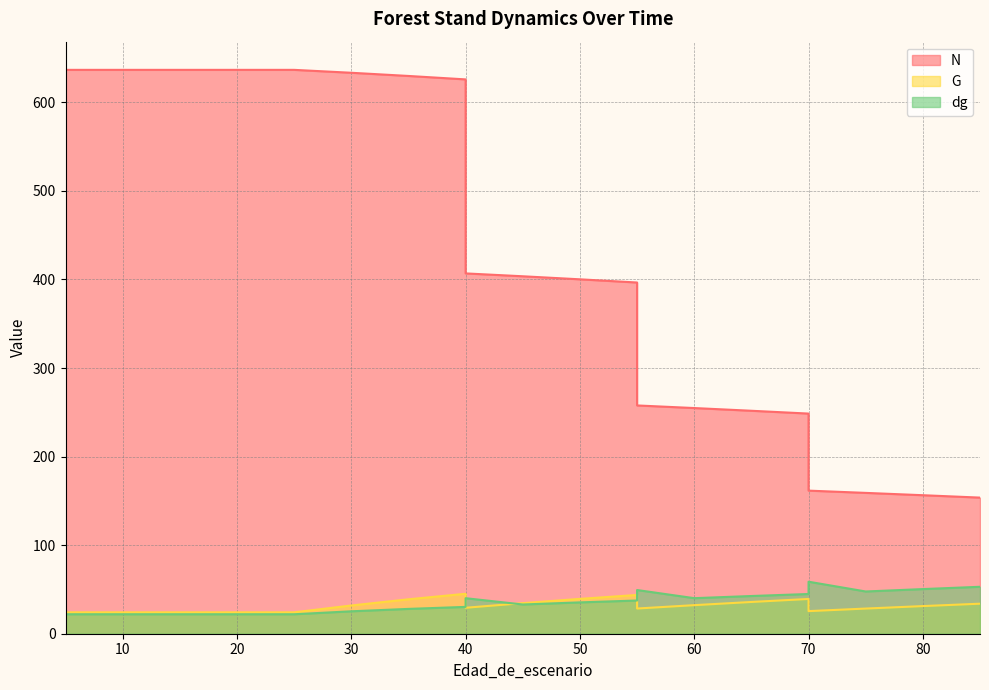

Between 5 and 20, which series saw the biggest shift?

N